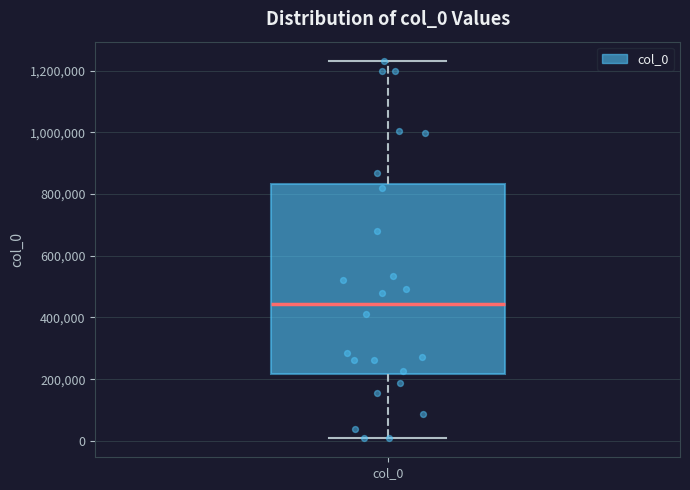

Where does the lower whisker of the box for col_0 end on the y-axis? The values are not printed on the chart, so give them approximately, as read against the axis.

0